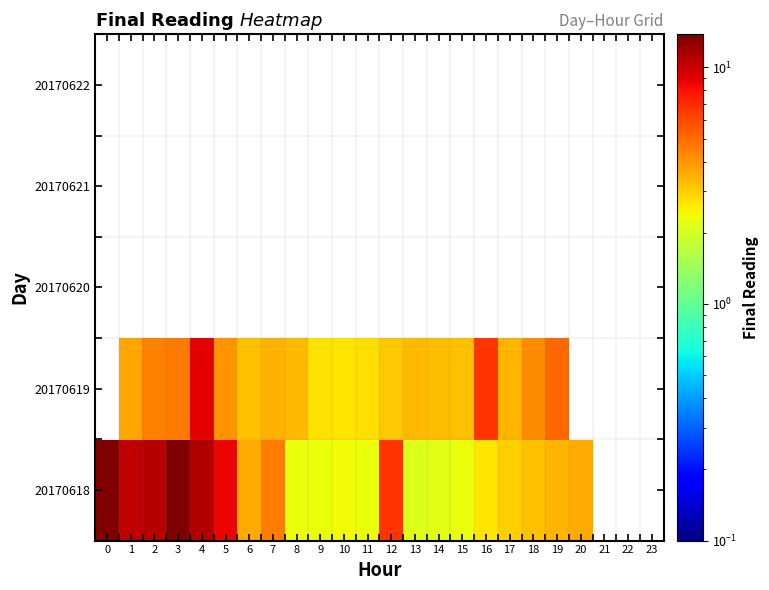

What is the greatest value displayed?

13.8